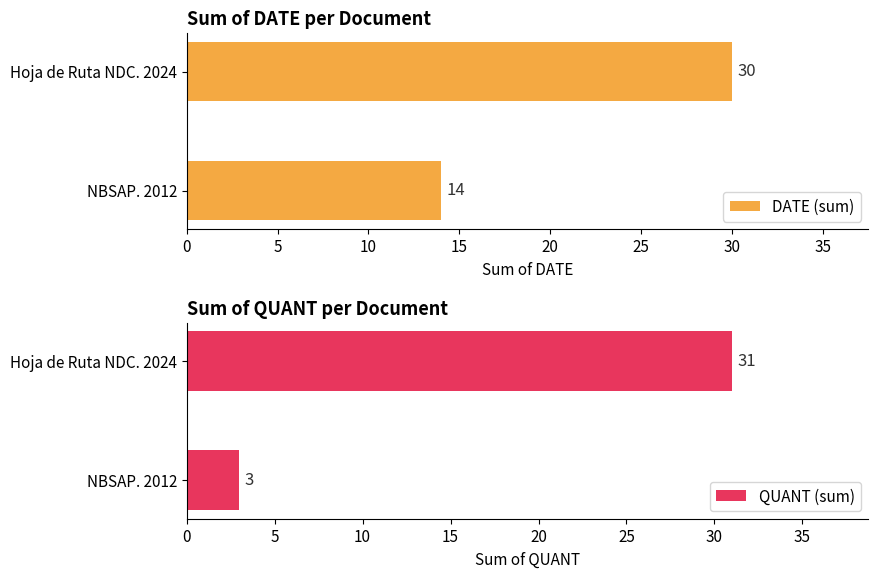

What is the value of the DATE (sum) bar at the 1st from the left?

14